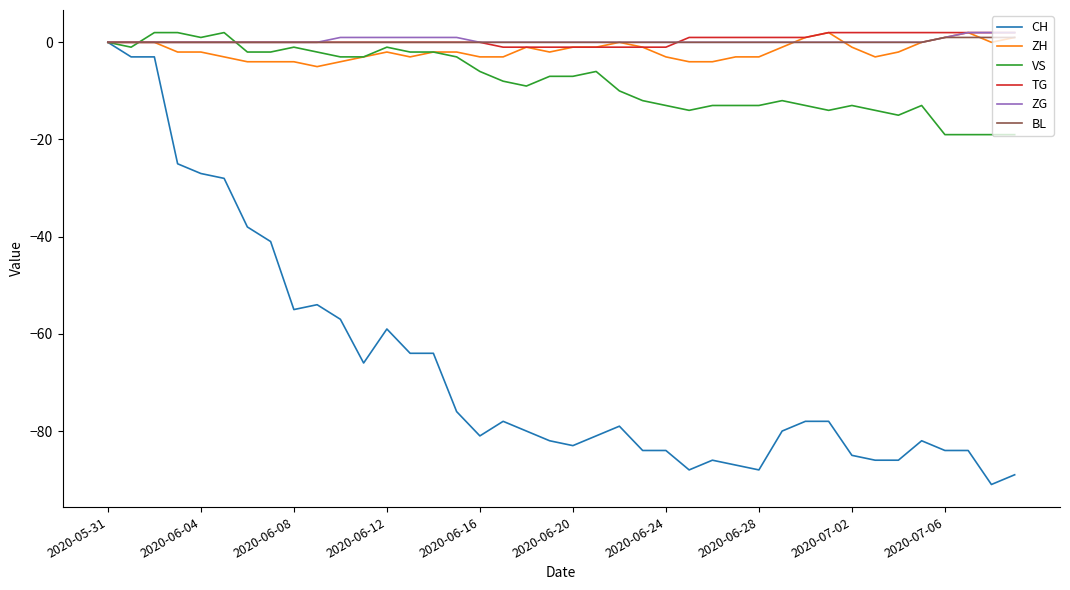

What is the minimum value shown in the chart?

-91